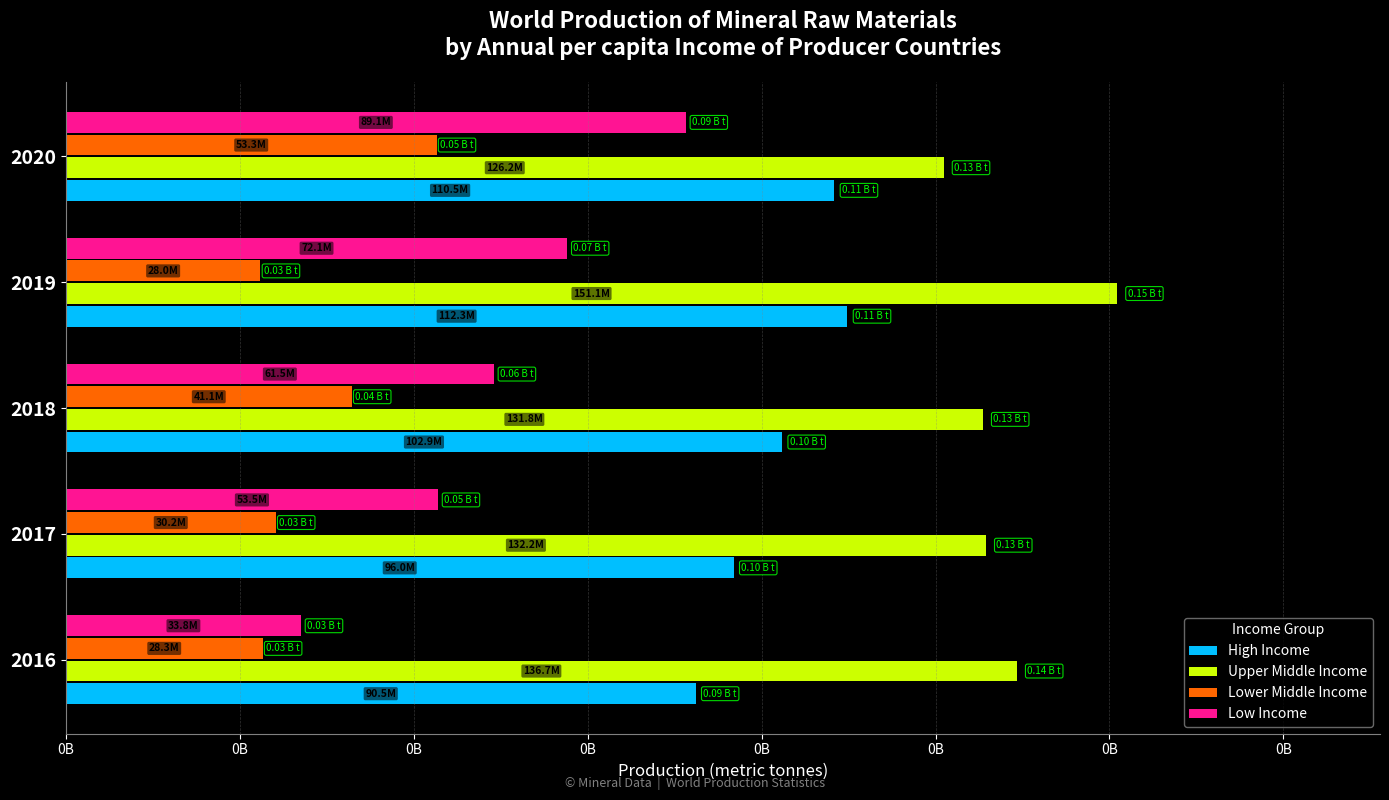

What are all the series names shown in the legend?

High Income, Upper Middle Income, Lower Middle Income, Low Income